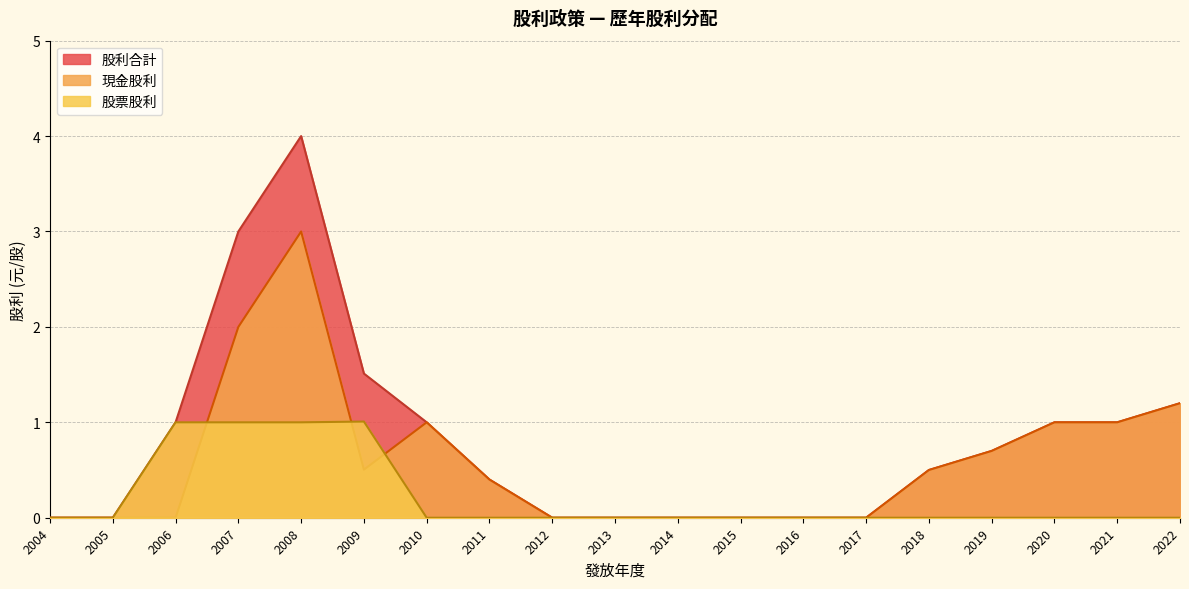

Rank the series at 2014 from highest to lowest value.

現金股利, 股票股利, 股利合計